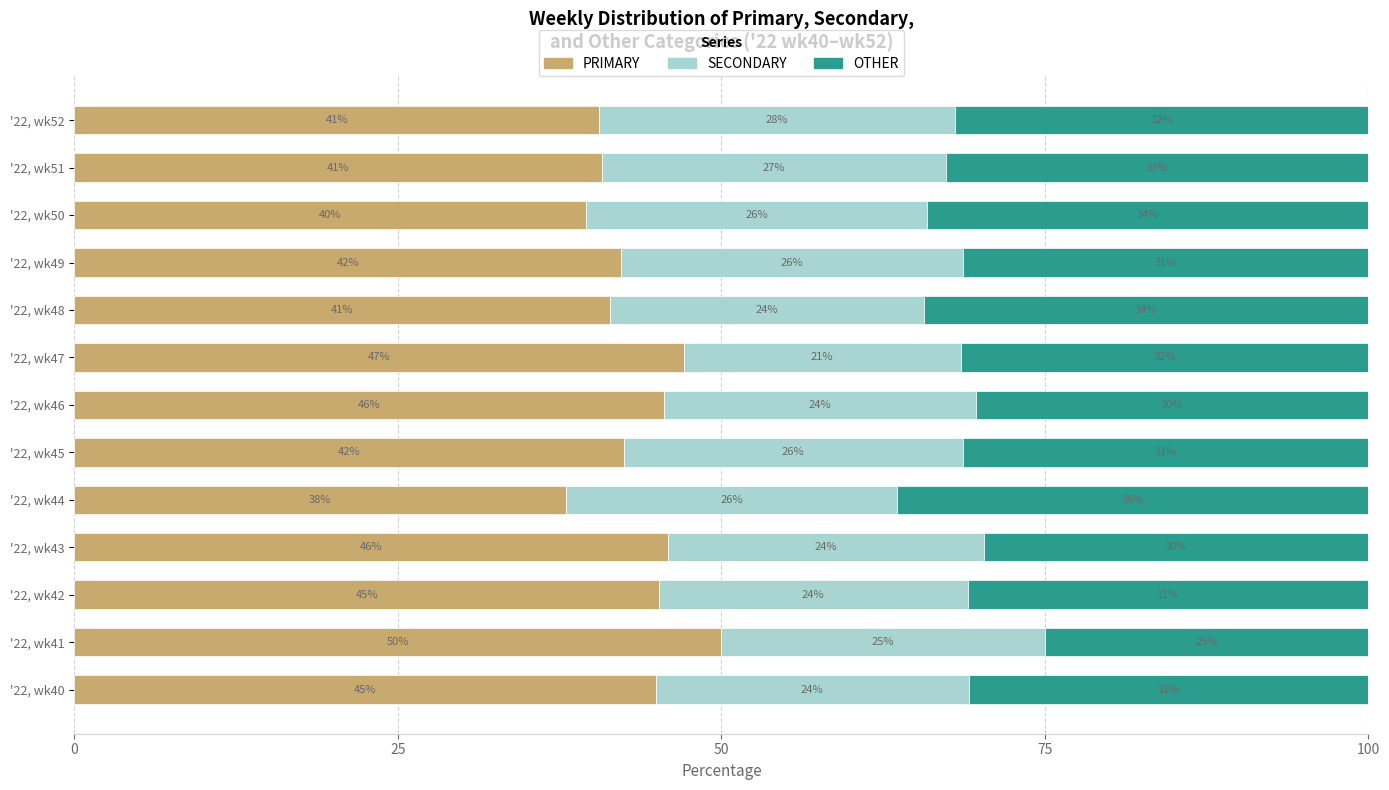

The PRIMARY series shows 40.5 at '22, wk52. True or false?

True